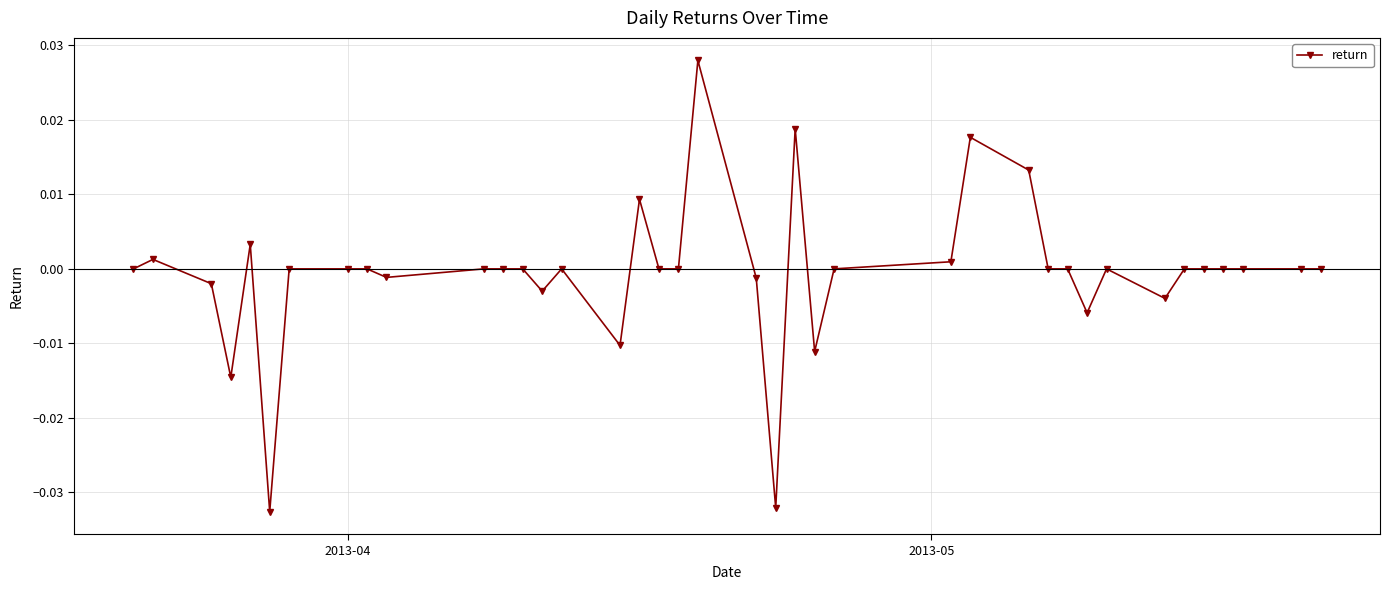

True or false: there are more than 2 points higher than both neighbors.

True